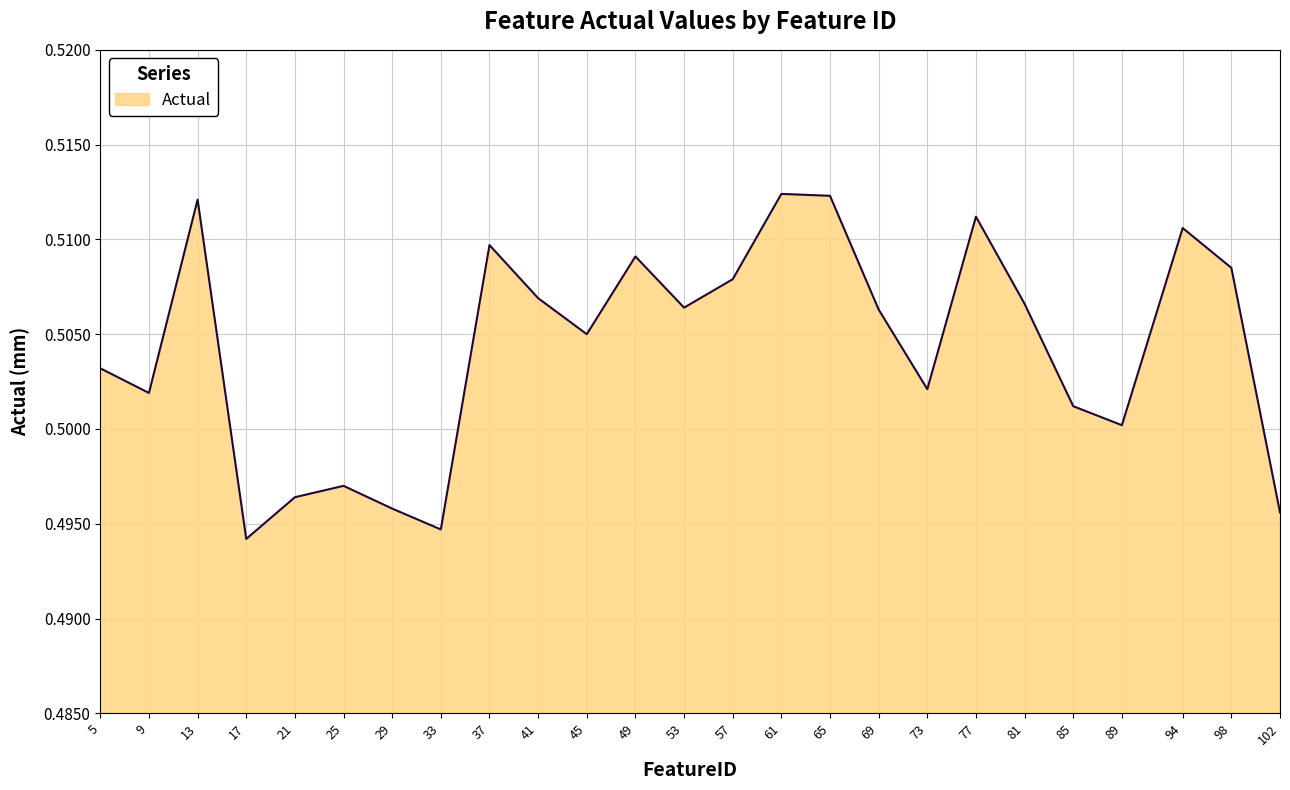

True or false: the data has more than 0 interior local peaks.

True